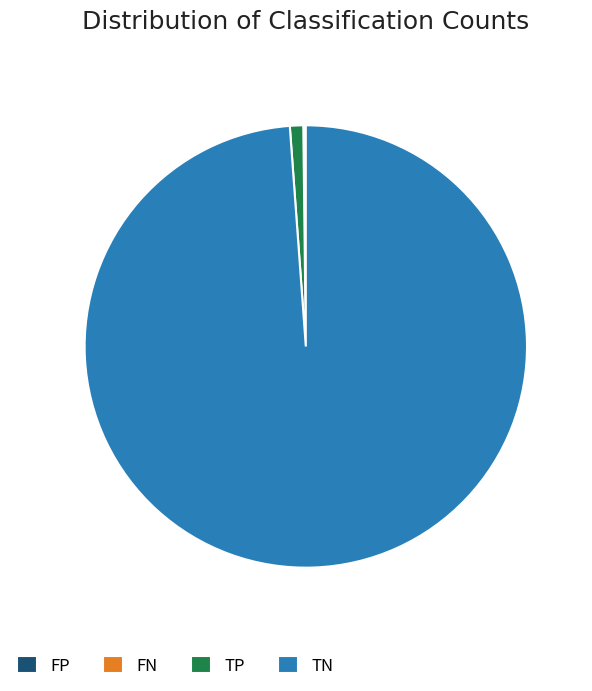

Which category accounts for the majority?

TN